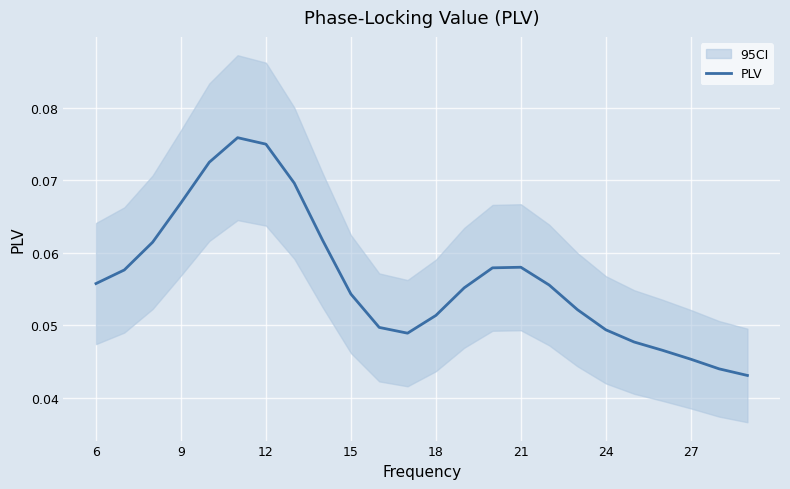

Is it true that PLV equals 0.0 at 12?

False